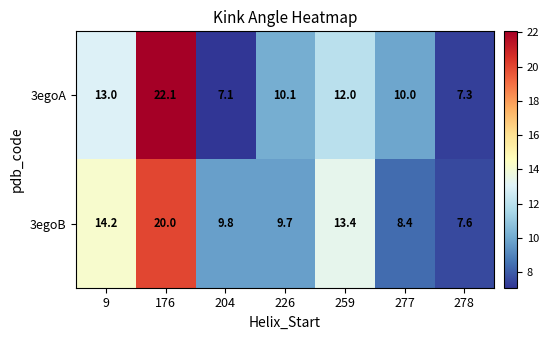

Rank the series by their average value, from lowest to highest.

3egoA, 3egoB